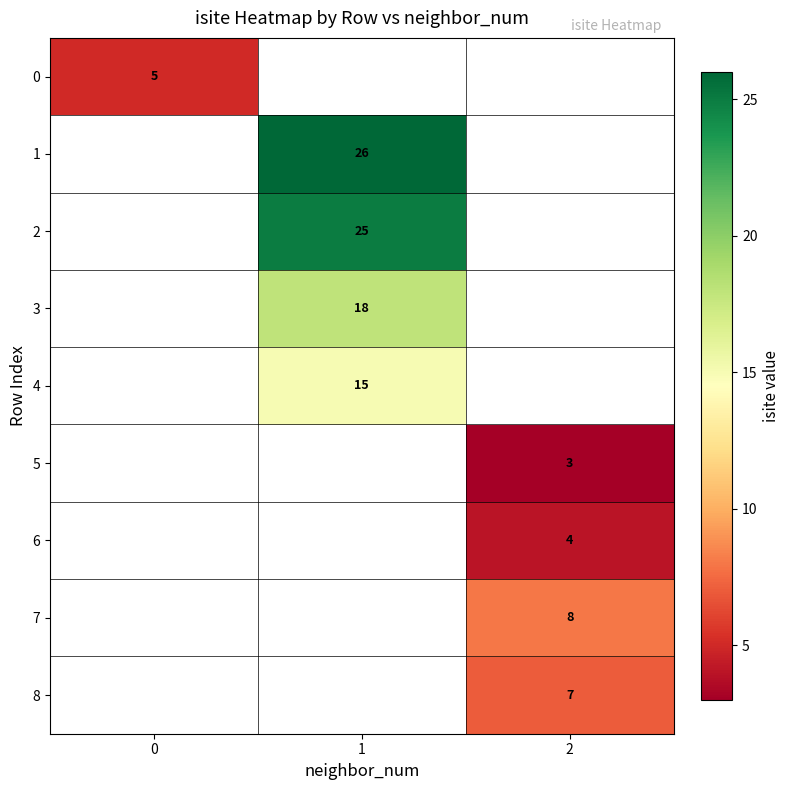

The 3 series shows 18 at 1. True or false?

True